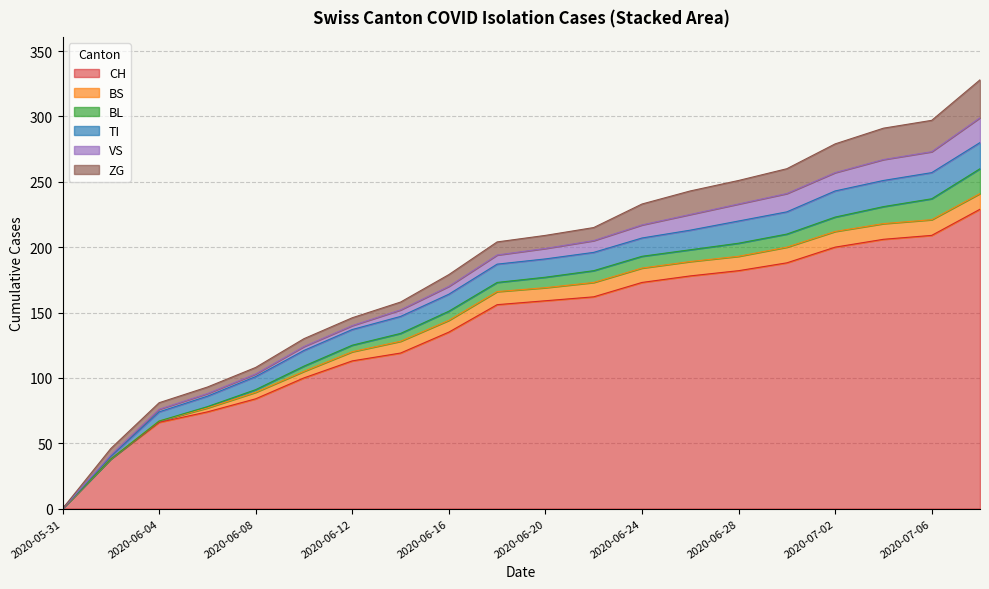

What is the total value across all series at 2020-06-12?

146